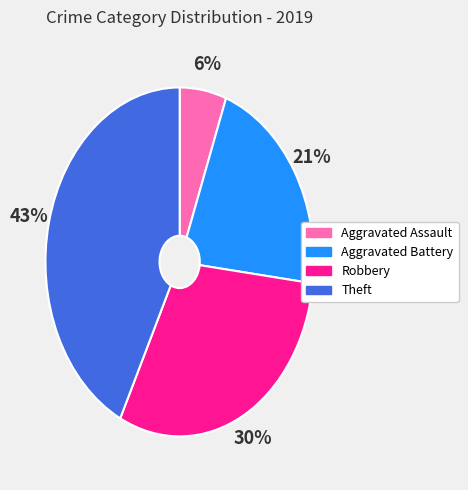

Rank the categories by value from highest to lowest.

Theft, Robbery, Aggravated Battery, Aggravated Assault